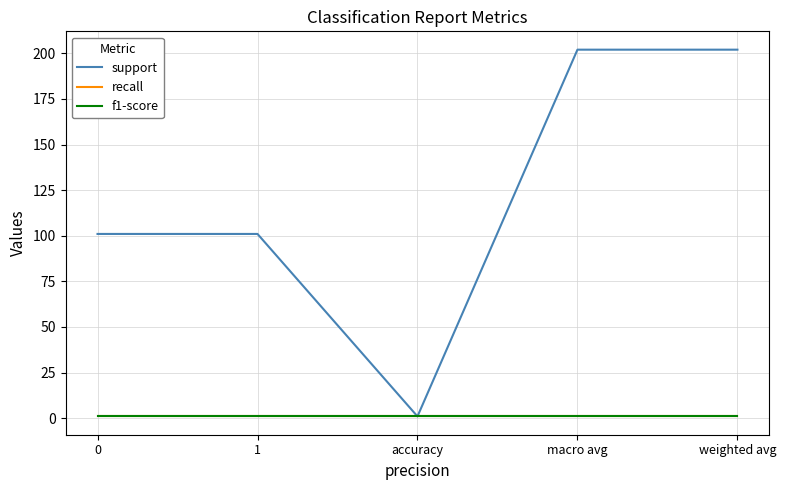

The value of recall at weighted avg is 1. True or false?

True